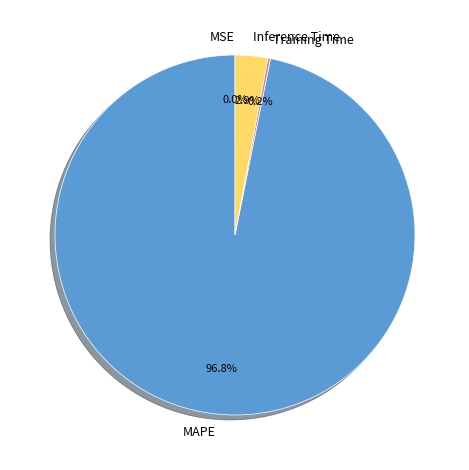

Which category accounts for the majority?

MAPE